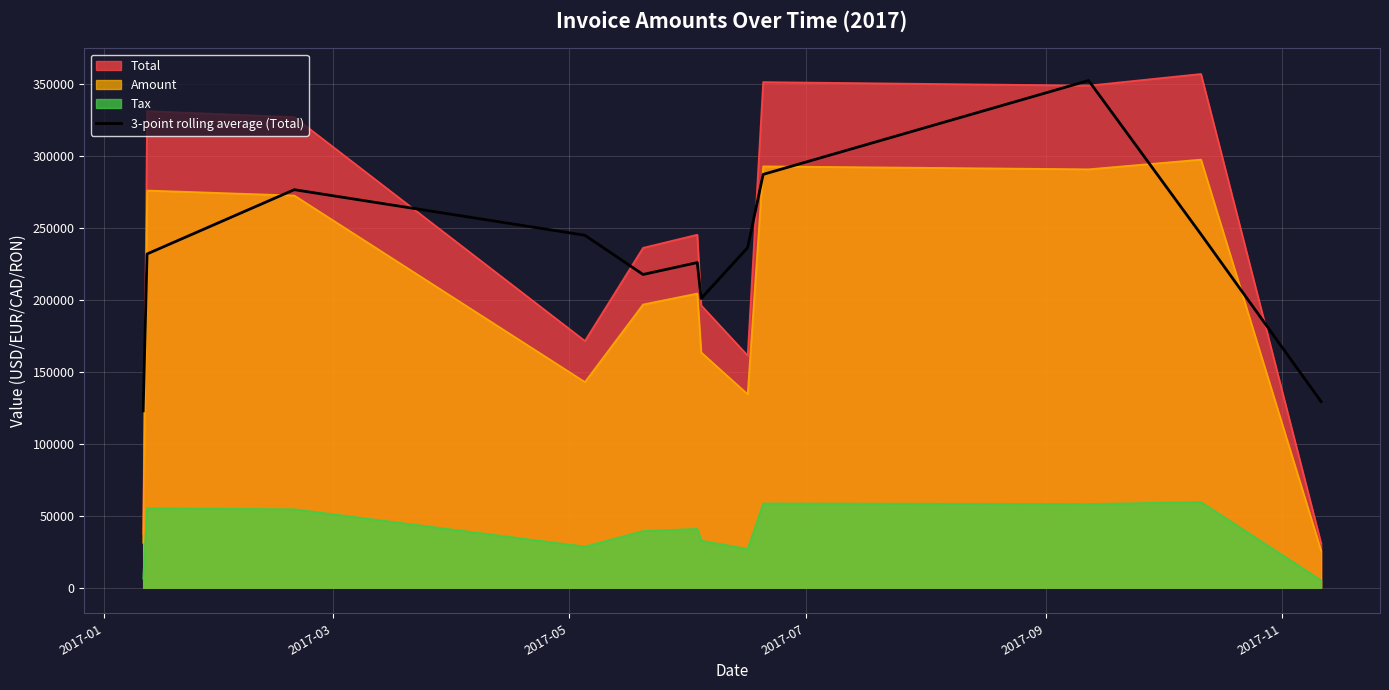

Which series has the widest spread of values?

Total